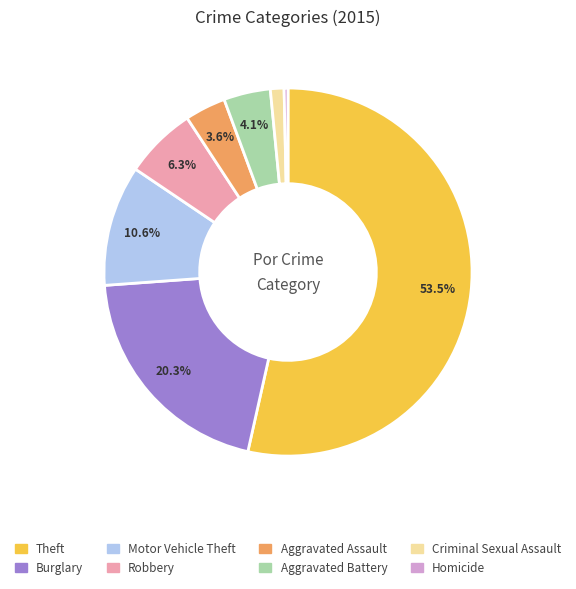

How many segments does this pie chart have?

8